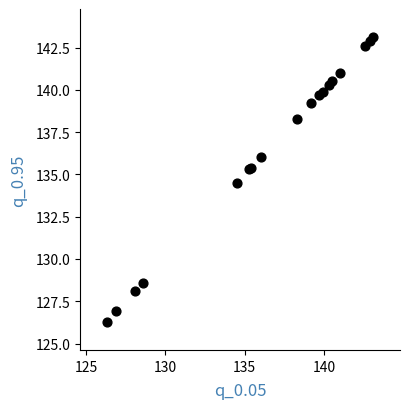

What Y value in the scatter plot is closest to 134?

134.5